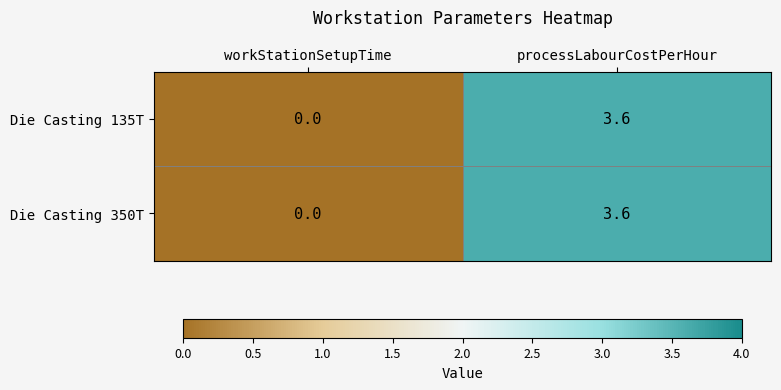

Reading left to right, transcribe all the data shown in this chart.

Die Casting 135T: 0.0	3.6
Die Casting 350T: 0.0	3.6